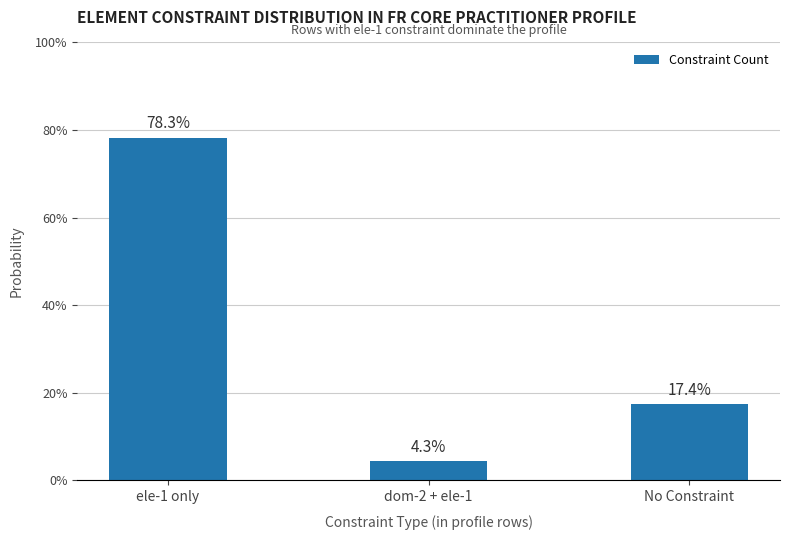

Is it true that the value at ele-1 only is 78.3?

True